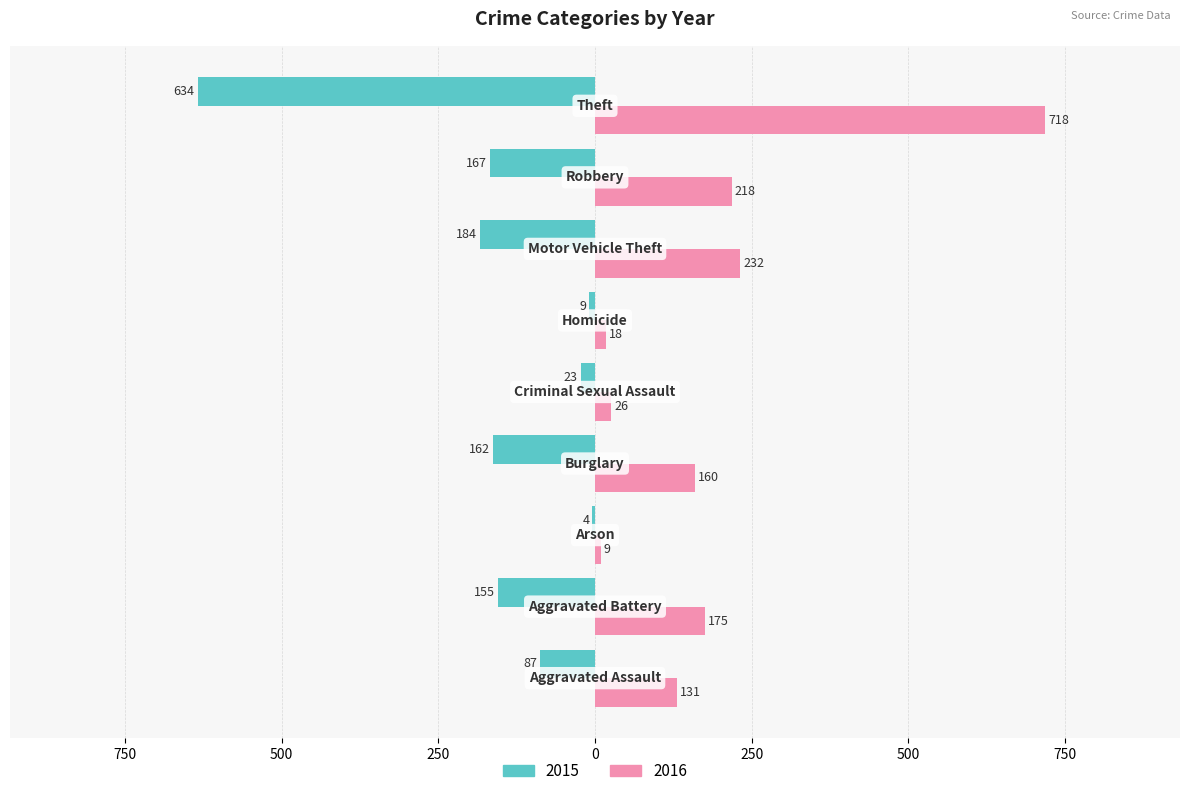

What are all the series names shown in the legend?

2015, 2016